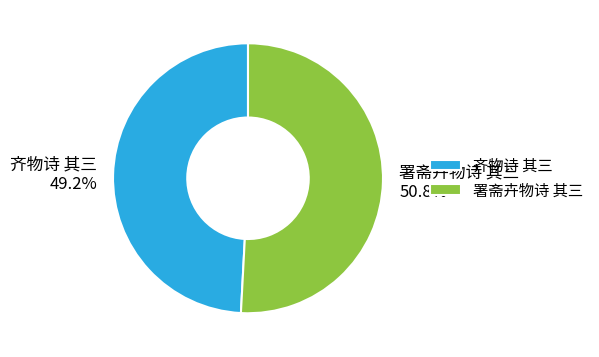

Which has a higher value, 齐物诗 其三 or 署斋卉物诗 其三?

署斋卉物诗 其三